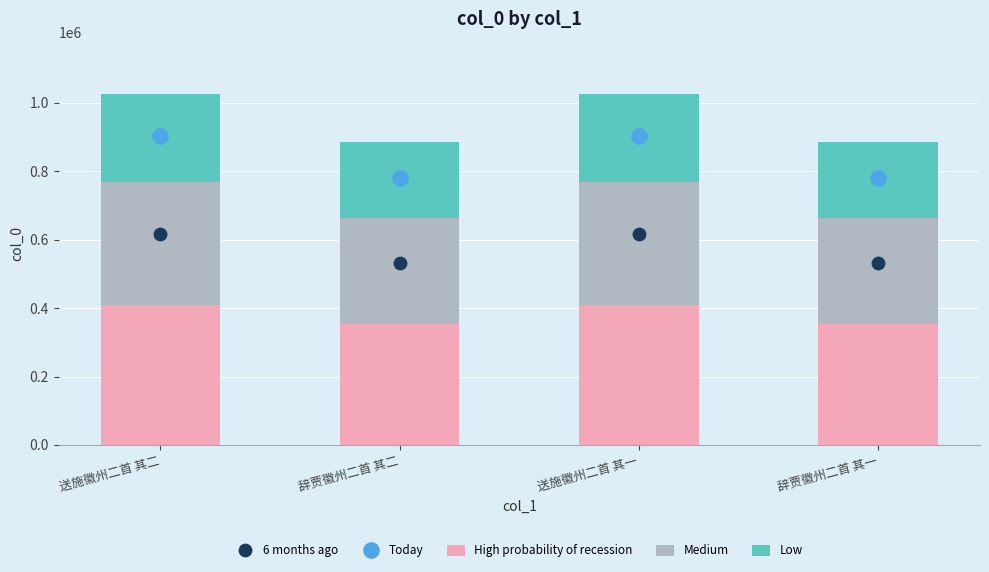

Which series reaches the minimum Y coordinate?

Low